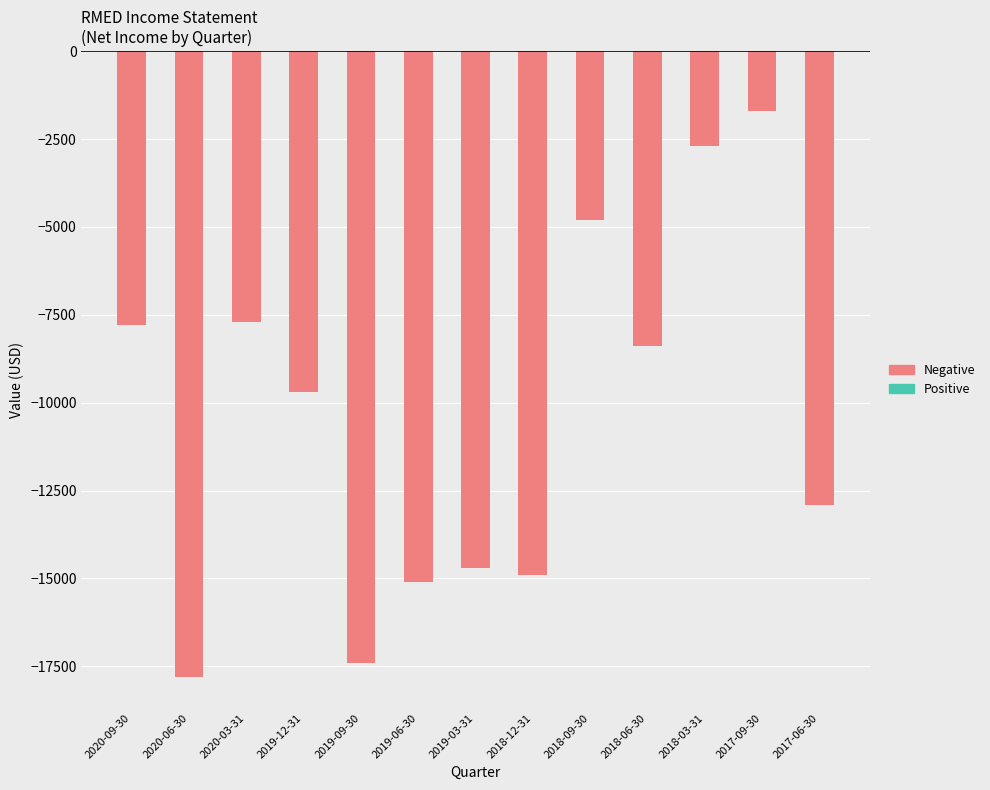

What is the change in value from 2019-09-30 to 2018-12-31?

+2500